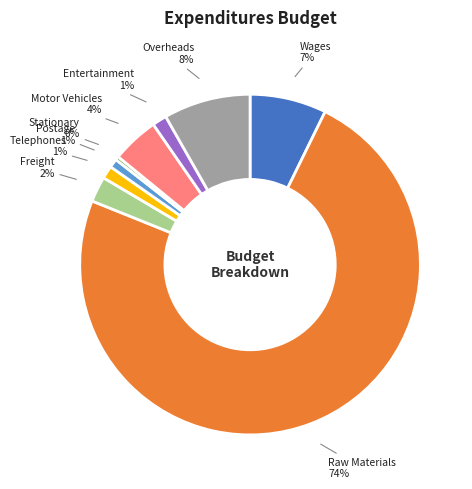

Count the number of slices in the pie.

9